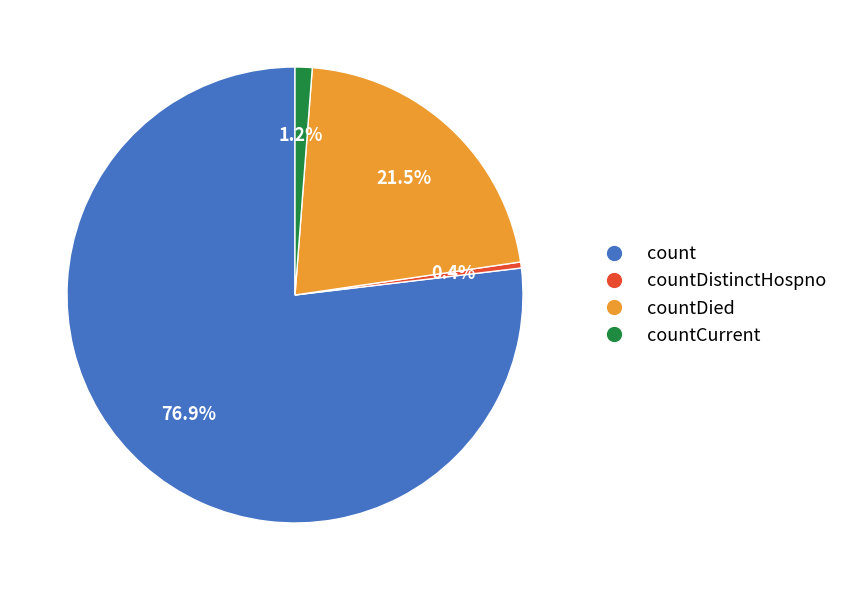

Does any single category account for the majority?

Yes